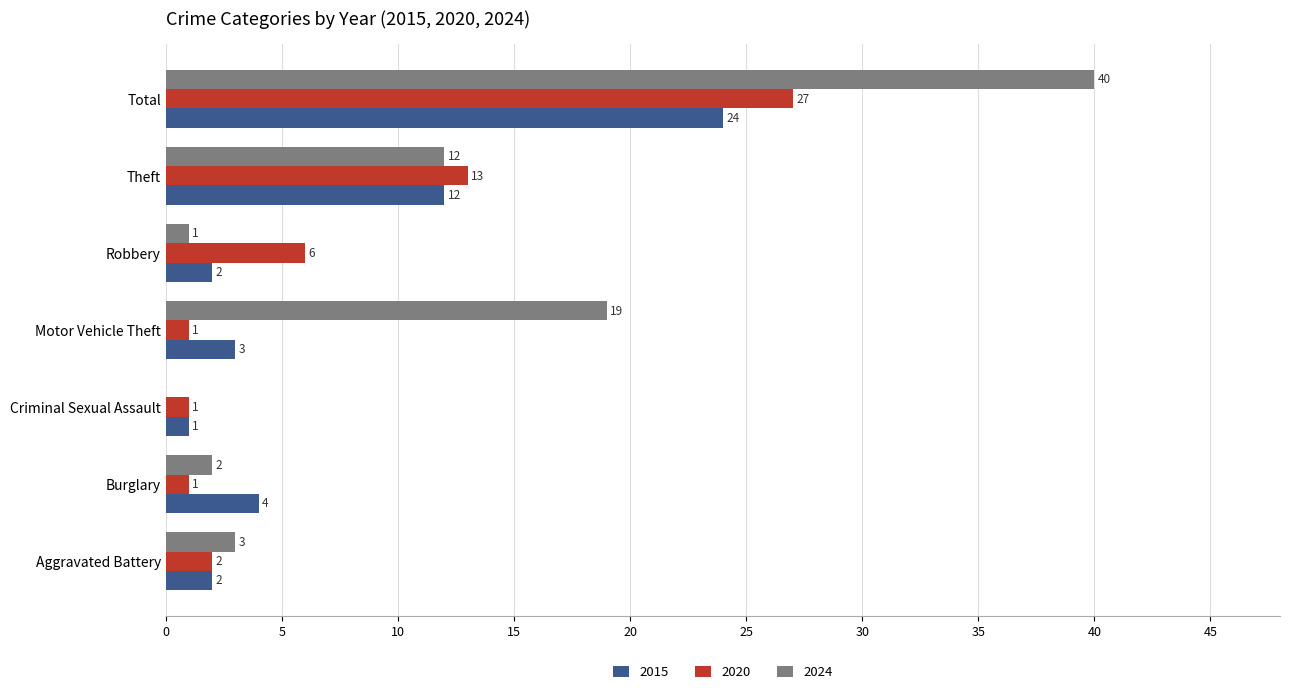

How many data points does each series have?

7